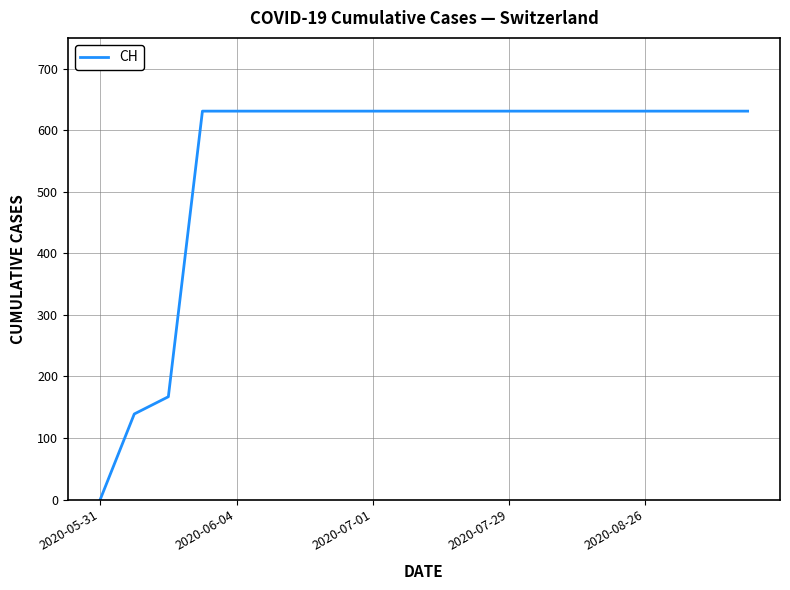

What is the greatest value displayed?

631